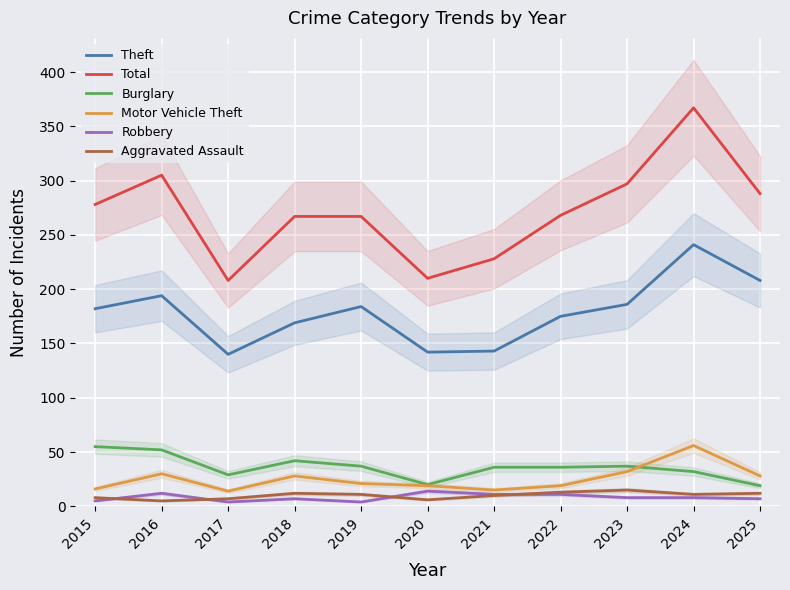

True or false: Robbery has more than 2 interior local peaks.

True